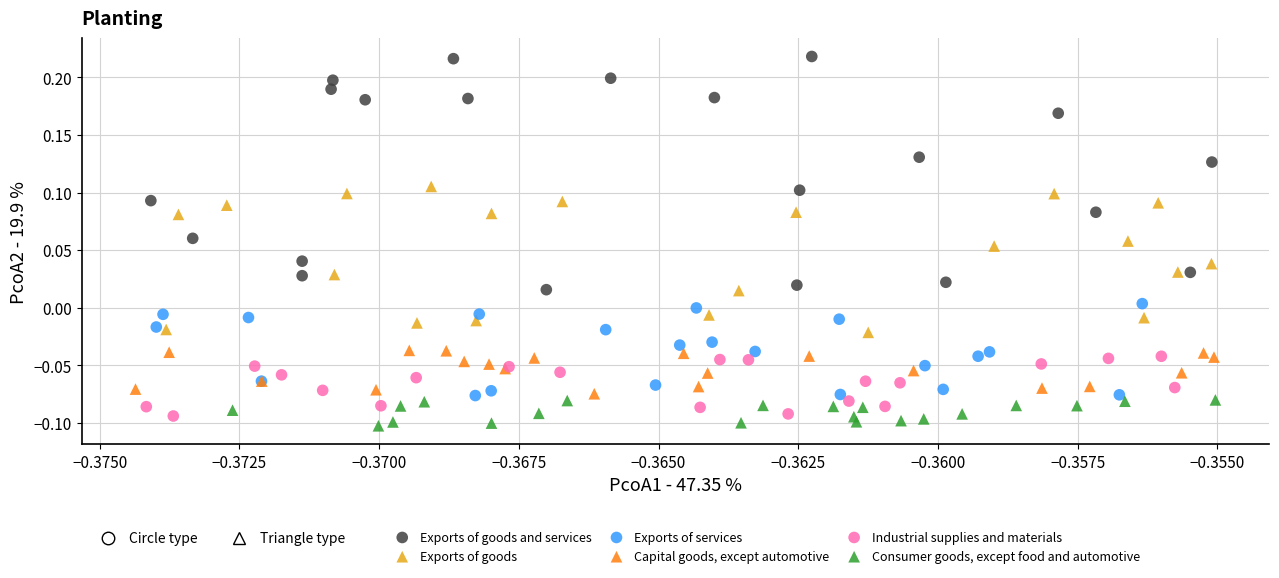

Which series contains the highest Y value?

Exports of goods and services